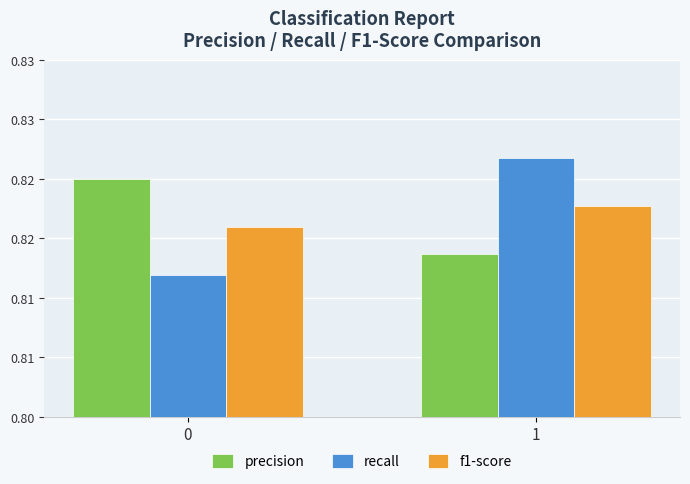

Are the bars grouped side by side (vs. stacked)?

Yes